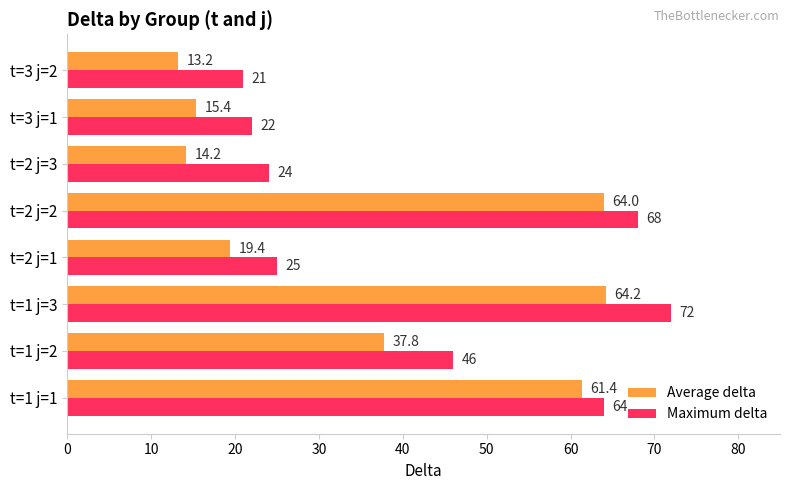

Which series has the largest total across all categories?

Maximum delta